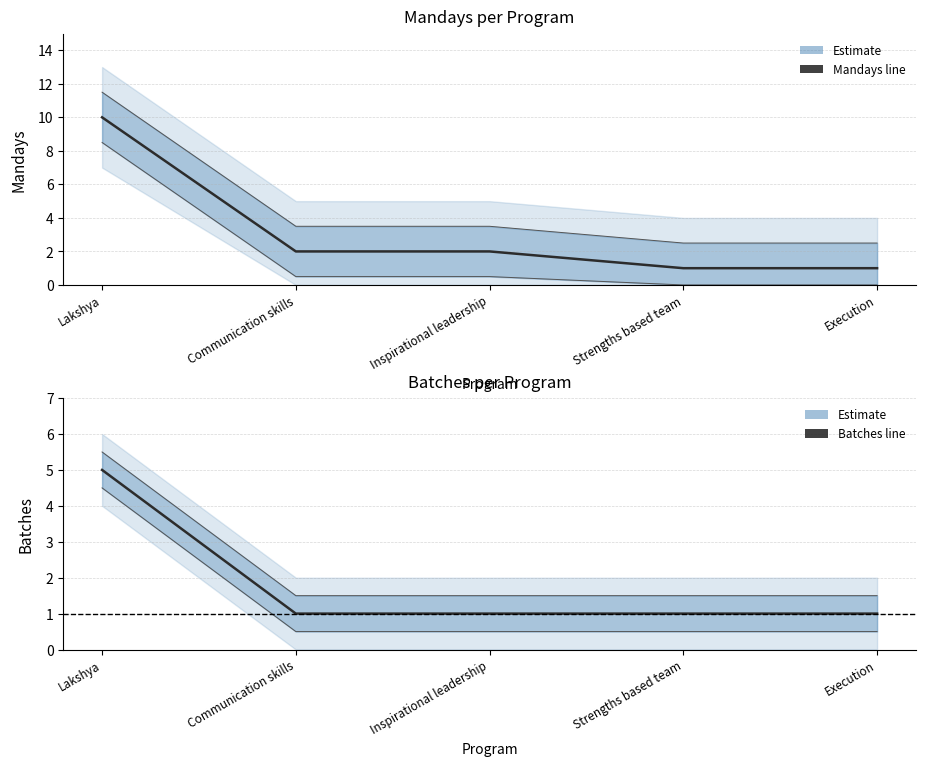

What is the highest value of the Batches series?

5